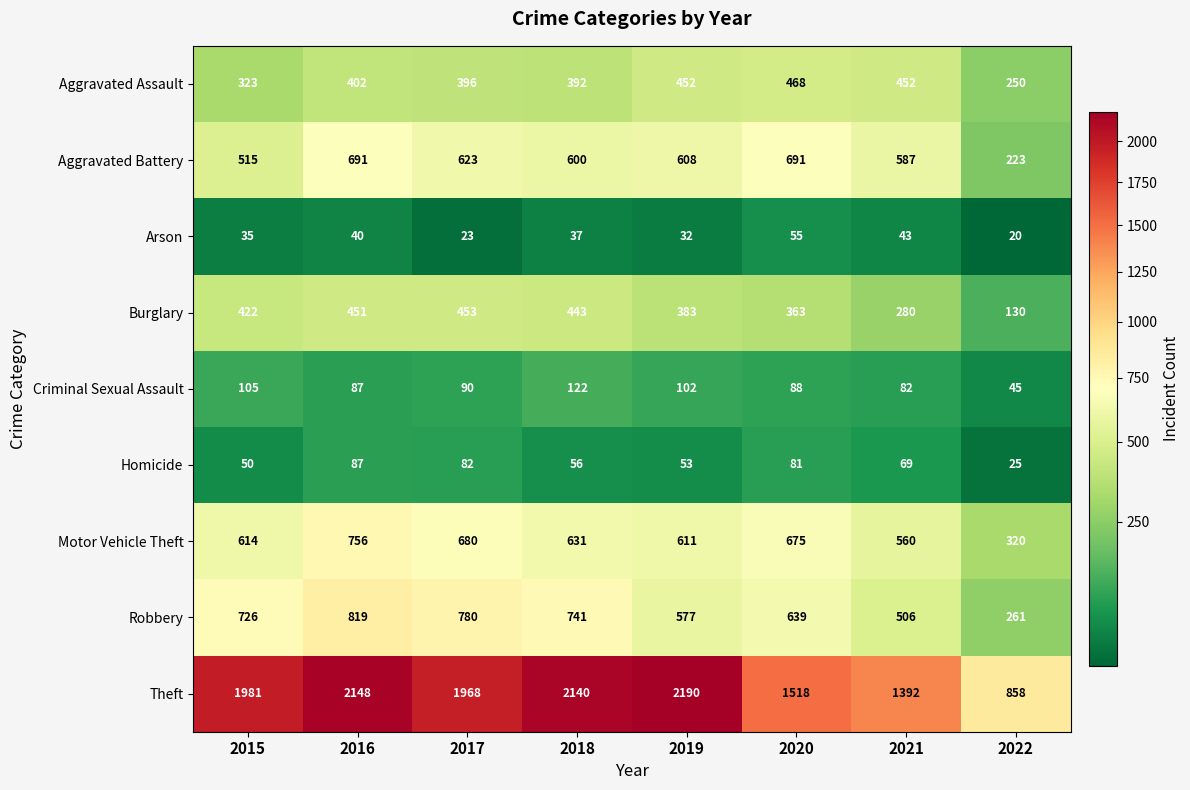

Rank the series by their maximum value, from lowest to highest.

Arson, Homicide, Criminal Sexual Assault, Burglary, Aggravated Assault, Aggravated Battery, Motor Vehicle Theft, Robbery, Theft